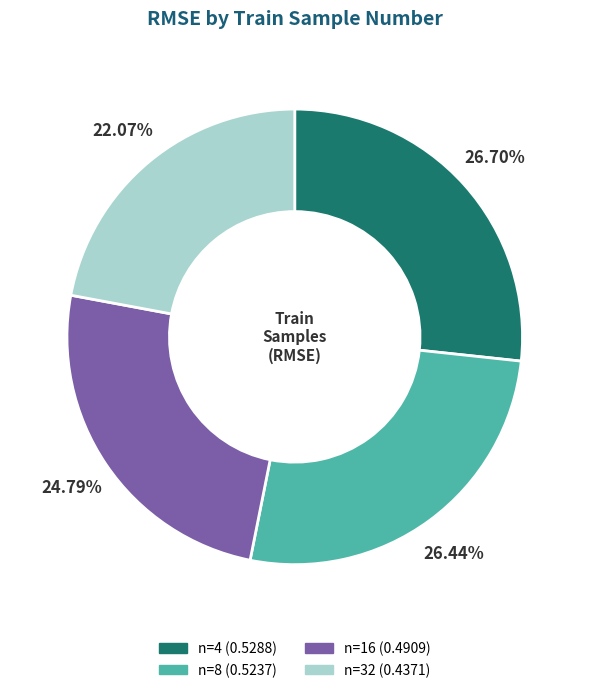

Is there a majority slice in this chart?

No